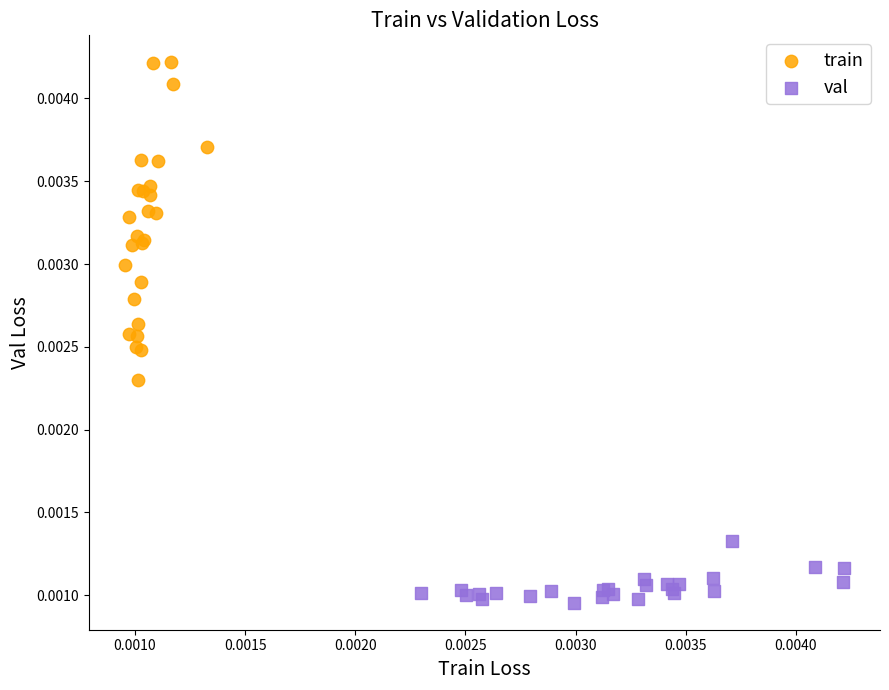

Which series reaches the minimum Y coordinate?

val